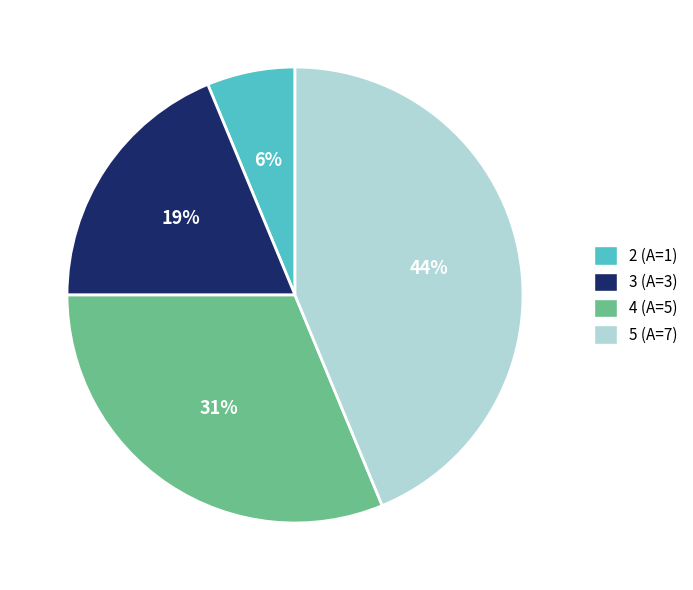

What is the ratio of the value at 5 to the value at 3?

2.3